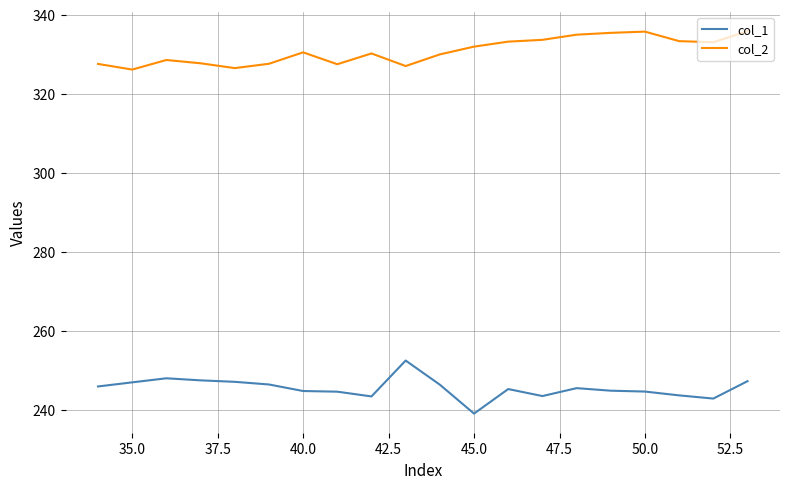

What are all the series names shown in the legend?

col_1, col_2